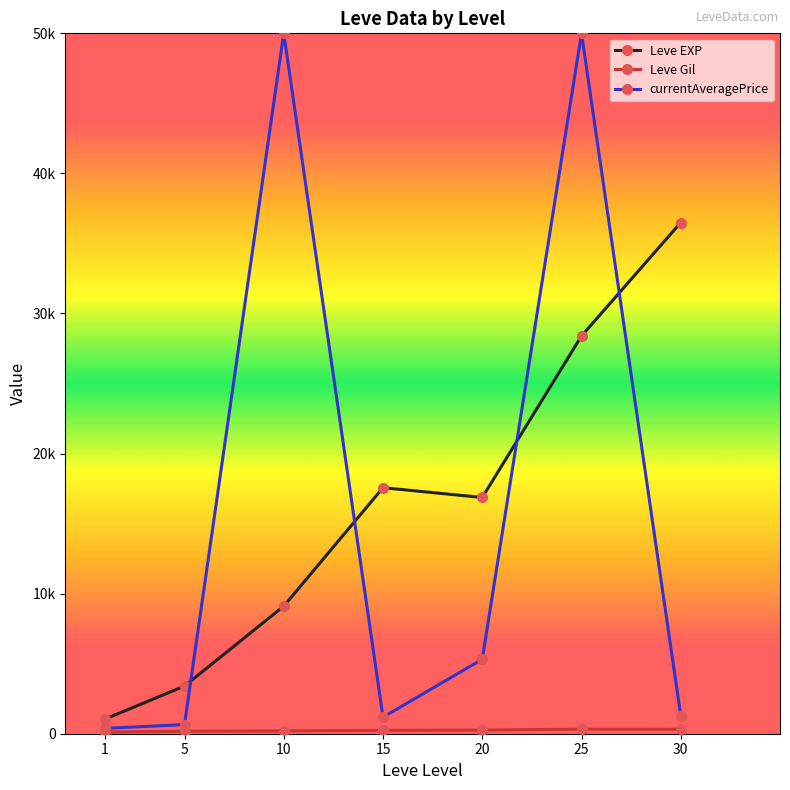

Does the chart have visible grid lines?

No